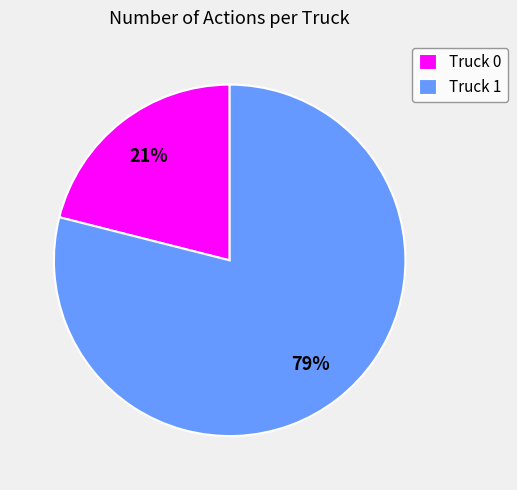

Which category has the biggest portion of the pie?

Truck 1